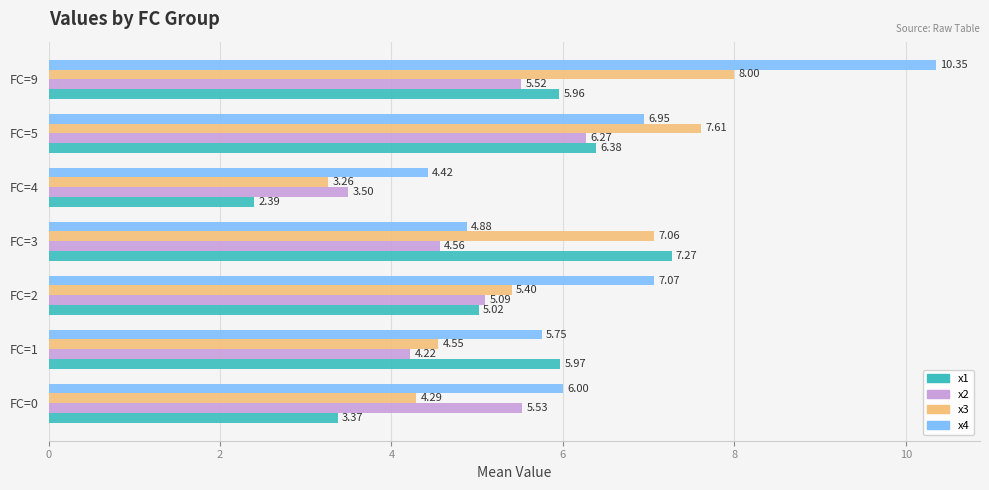

Which series has the largest range (max minus min)?

x4